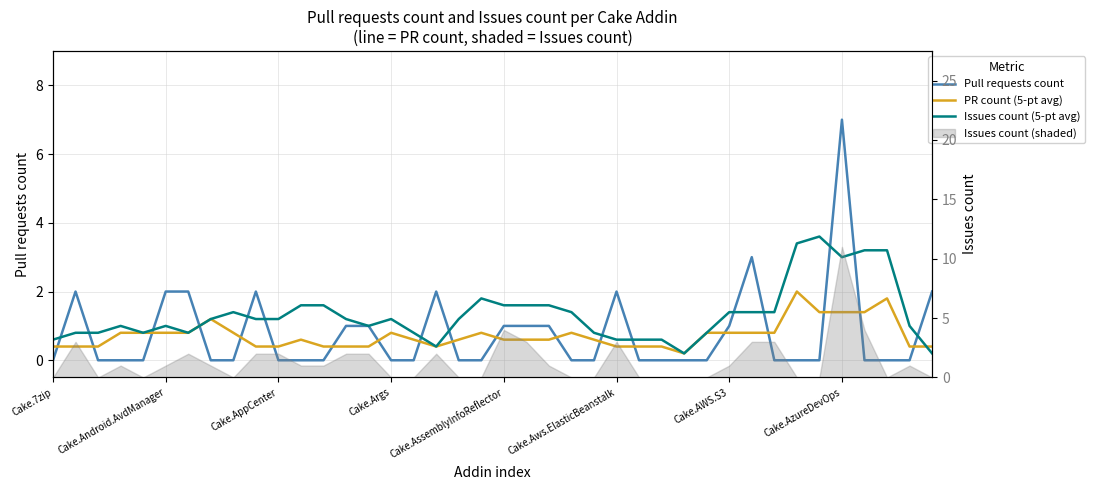

Which series ends up on top after the final intersection of Issues count (5-pt avg) and PR count (5-pt avg)?

PR count (5-pt avg)